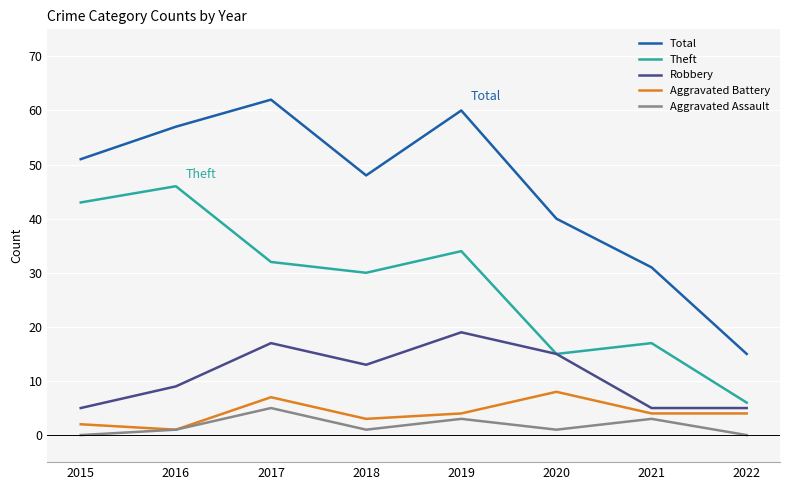

In Theft, how many points are higher than both neighbors (excluding endpoints)?

3